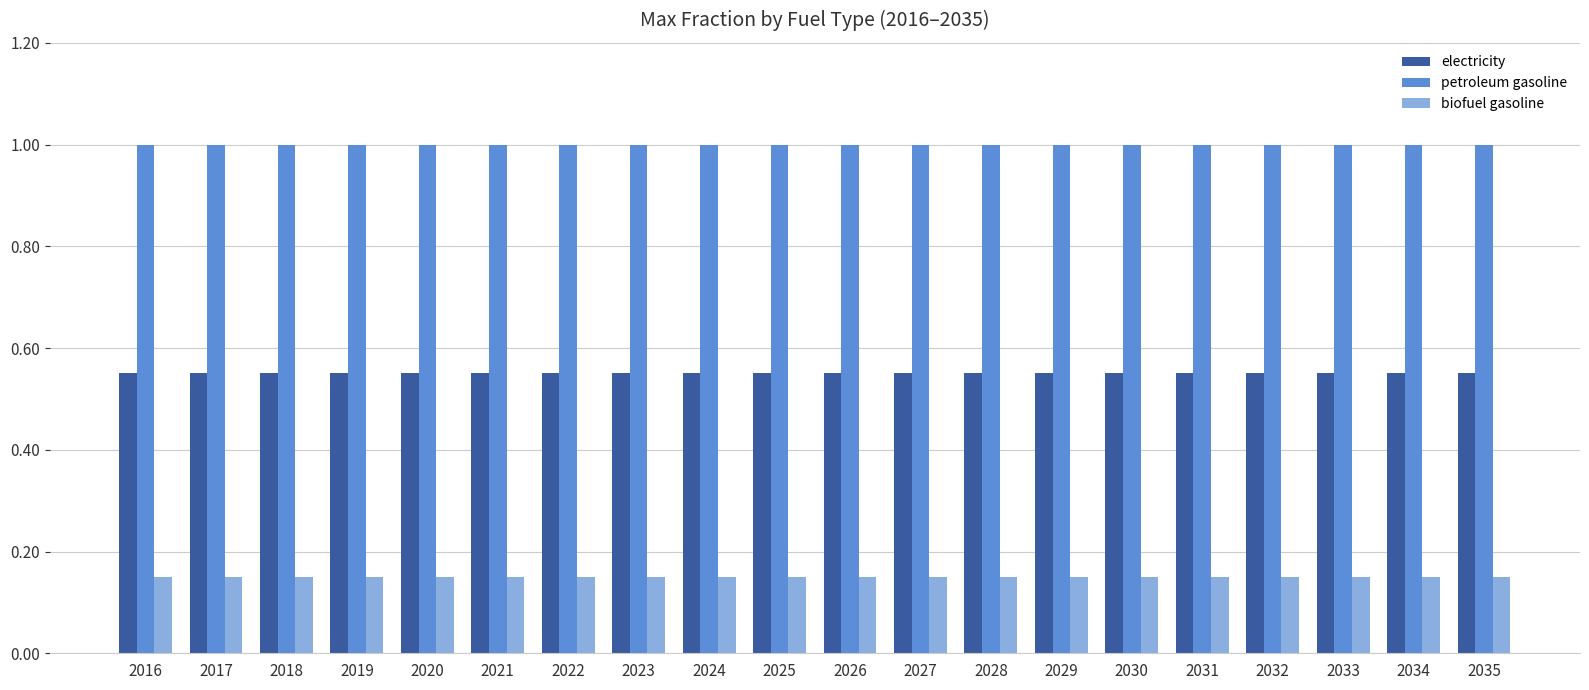

What is the sum of all biofuel gasoline values?

3.0